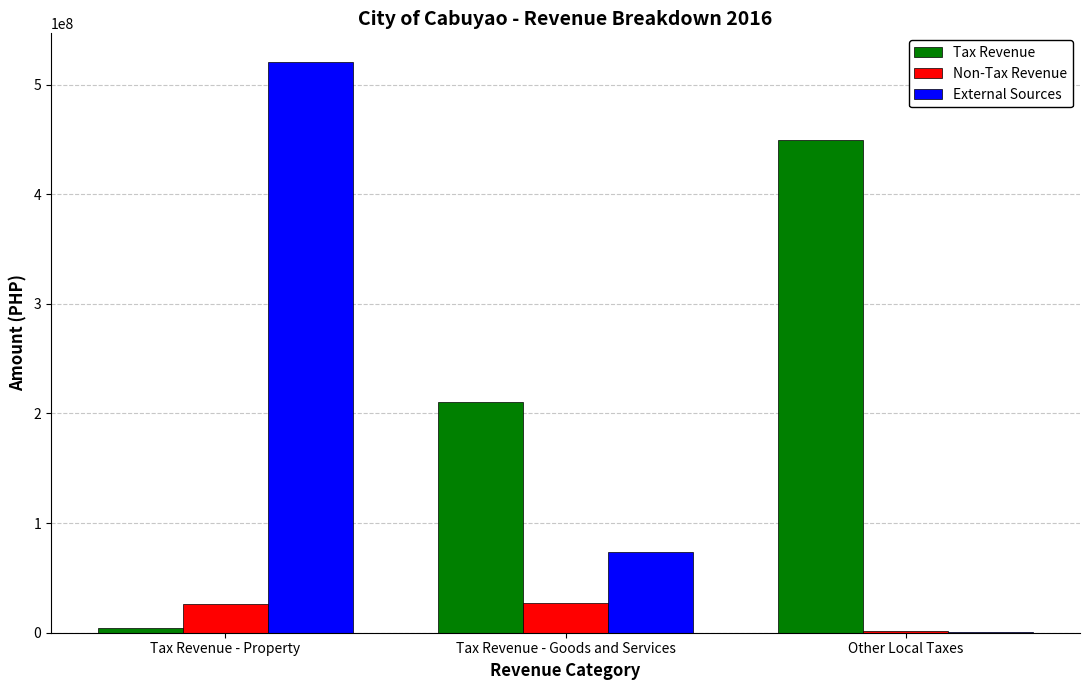

Between Tax Revenue - Property and Tax Revenue - Goods and Services, which series saw the biggest shift?

External Sources